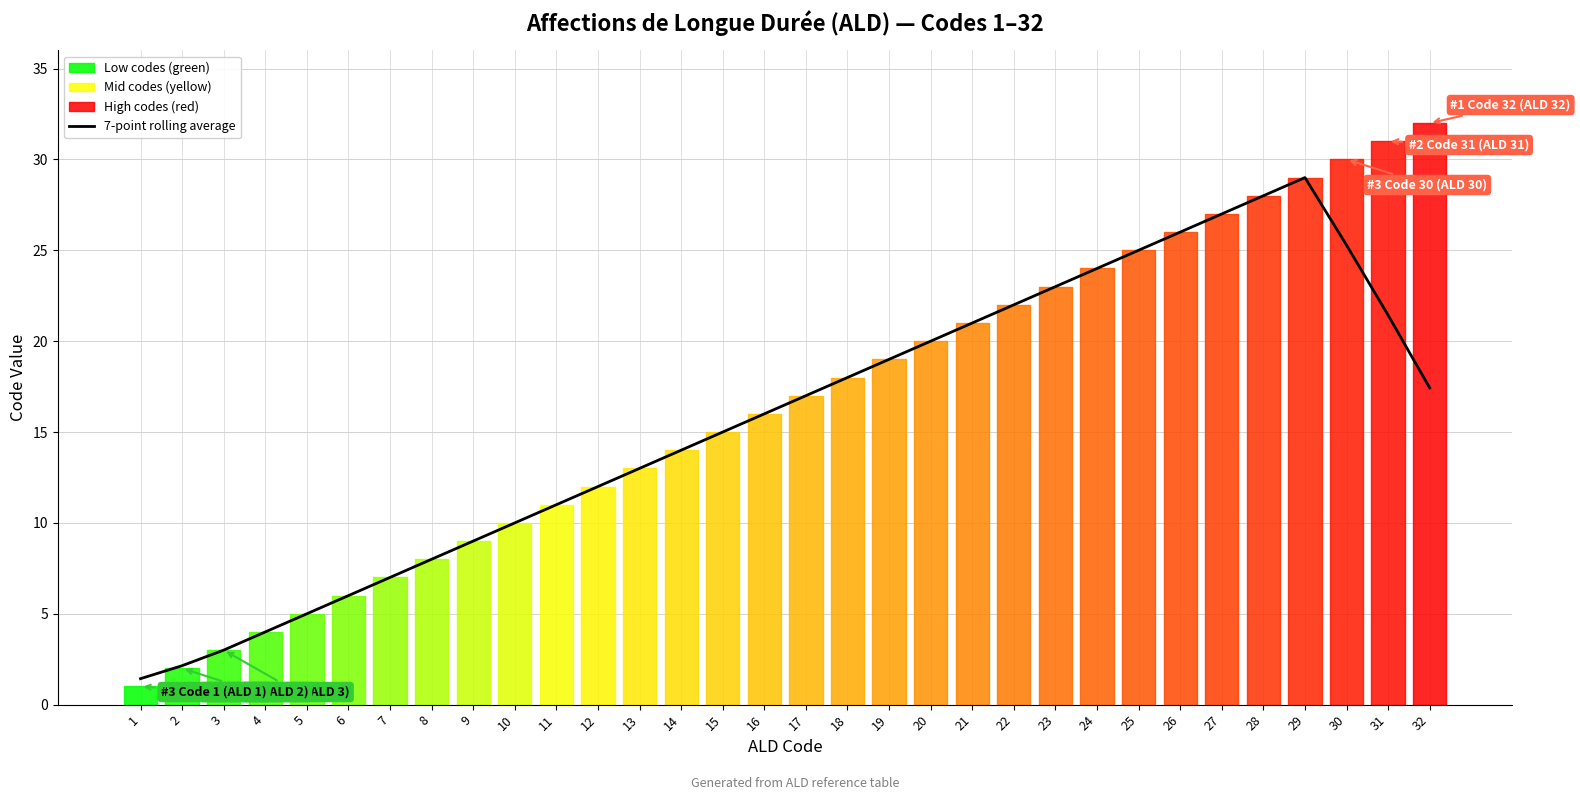

The chart shows a value of 1.9 at 8. True or false?

False